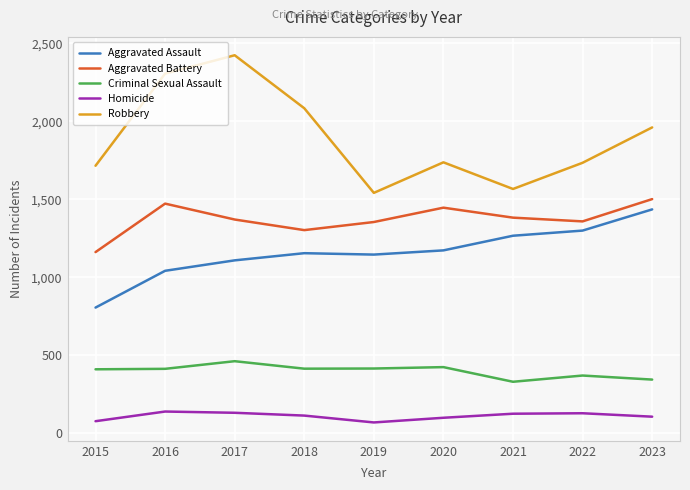

What are all the series names shown in the legend?

Aggravated Assault, Aggravated Battery, Criminal Sexual Assault, Homicide, Robbery